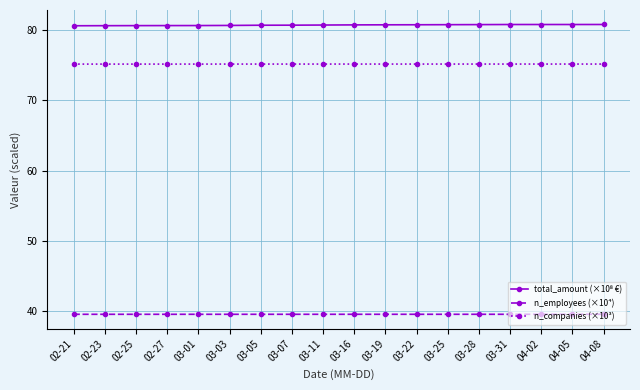

What is the highest value of the n_companies (×10³) series?

75.1